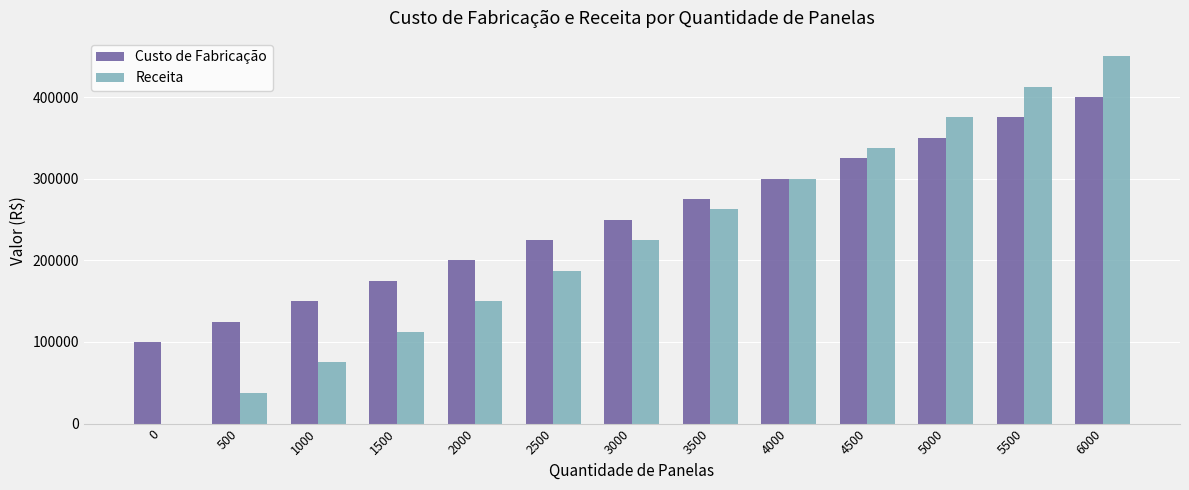

What are all the series names shown in the legend?

Custo de Fabricação, Receita